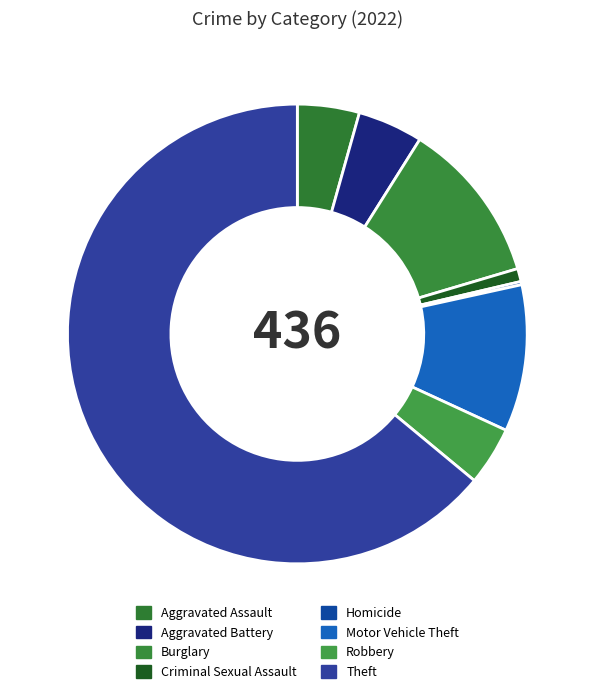

Which has a higher value, Theft or Motor Vehicle Theft?

Theft